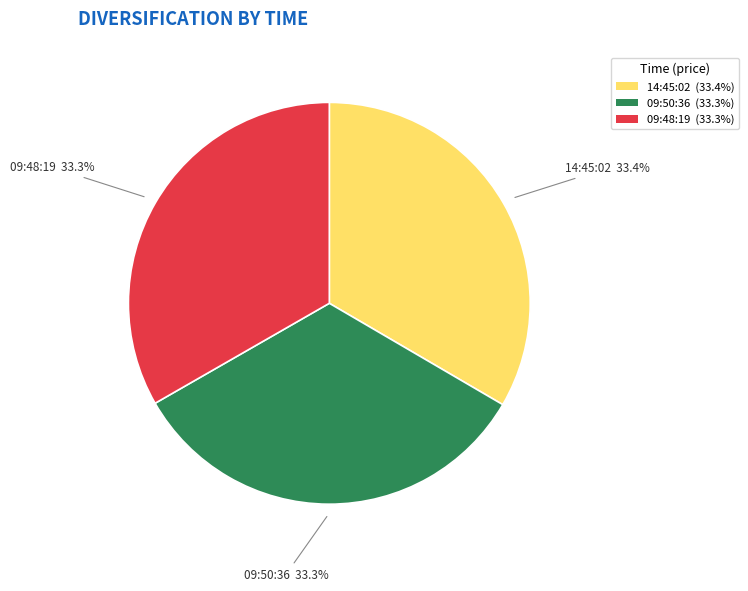

Is it true that 09:48:19 is 33% of the pie?

True